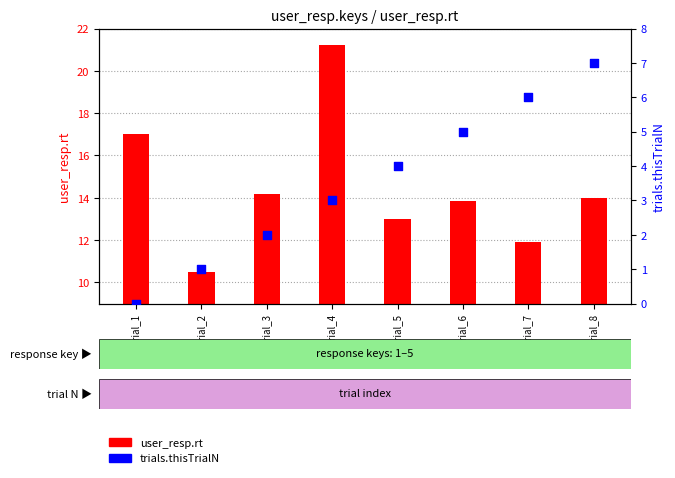

Is the value of user_resp.rt at trial_4 greater than the value of trials.thisTrialN at trial_1?

Yes